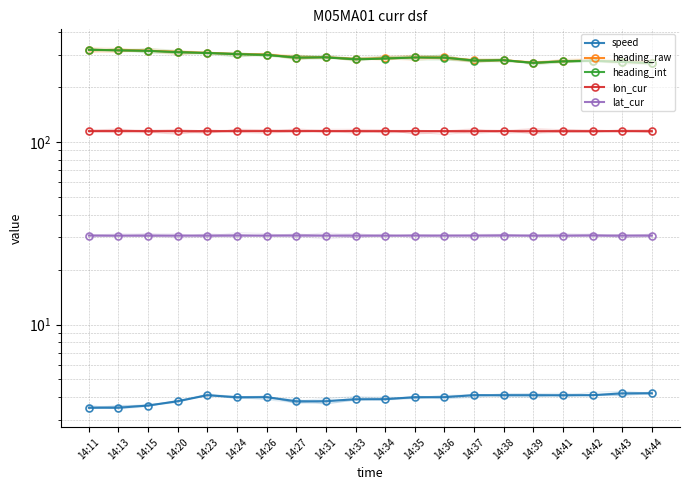

At 14:15, list the series in order from largest to smallest.

heading_raw, heading_int, lon_cur, lat_cur, speed